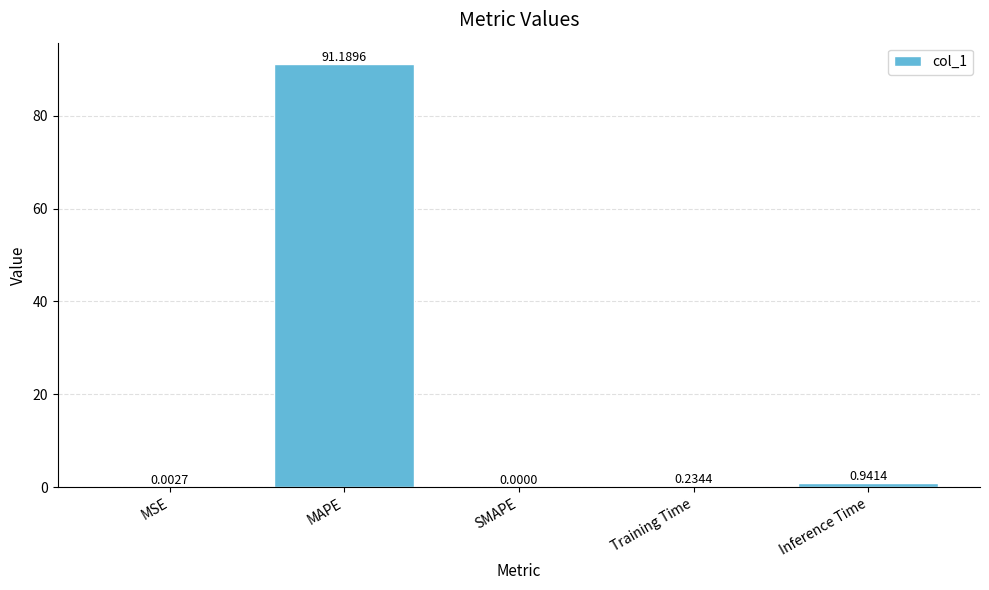

How many data points does each series have?

5